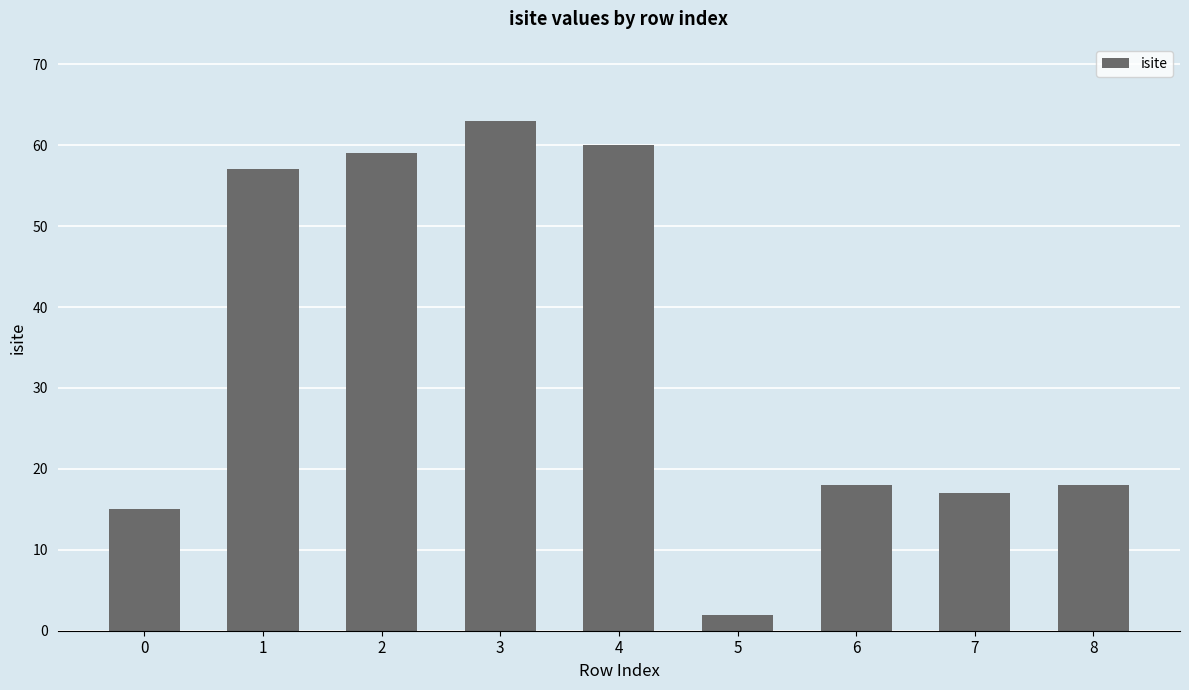

What is the maximum value shown in the chart?

63